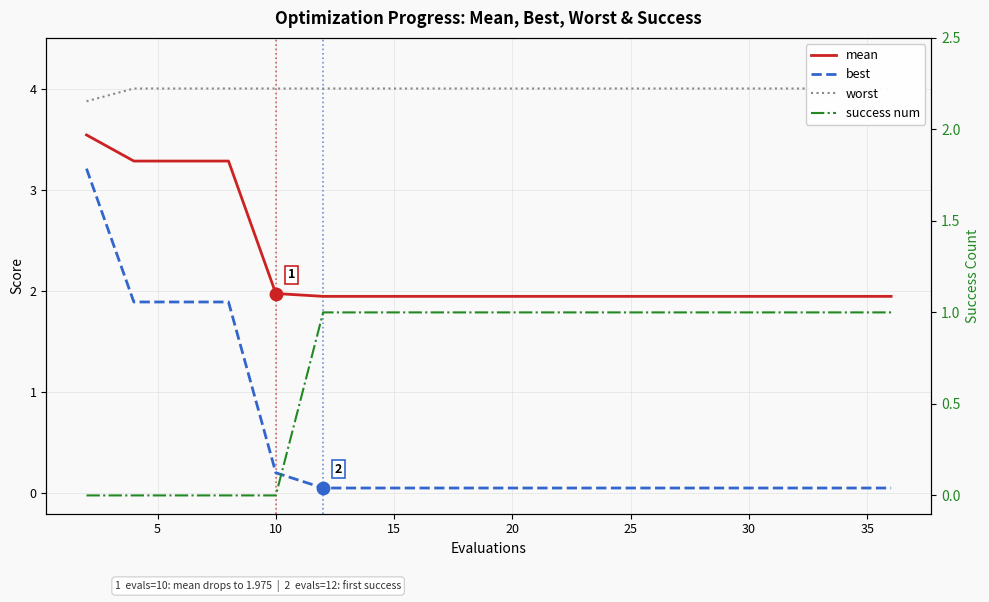

At how many categories does at least one series exceed 3?

20